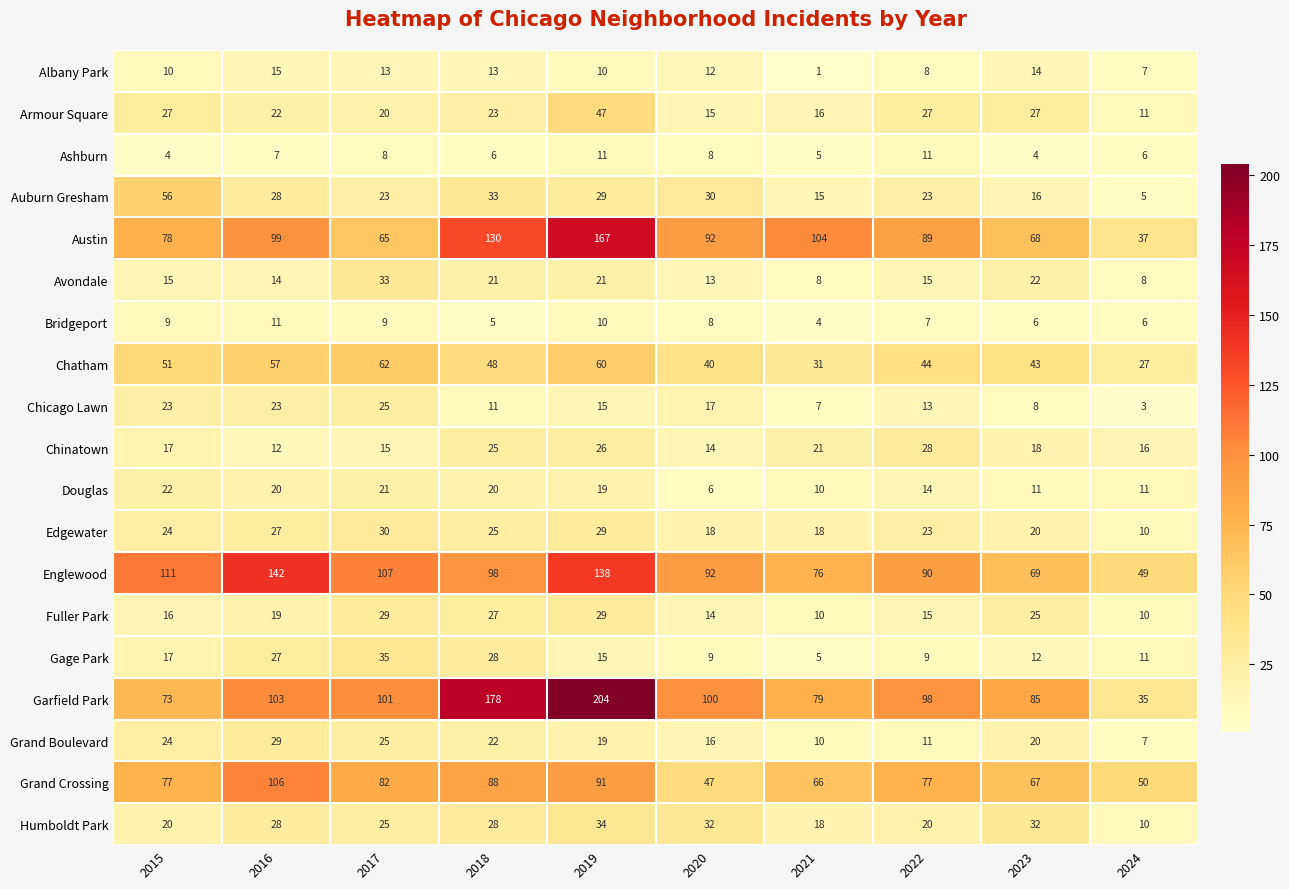

What is the total value across all series at 2023?

567